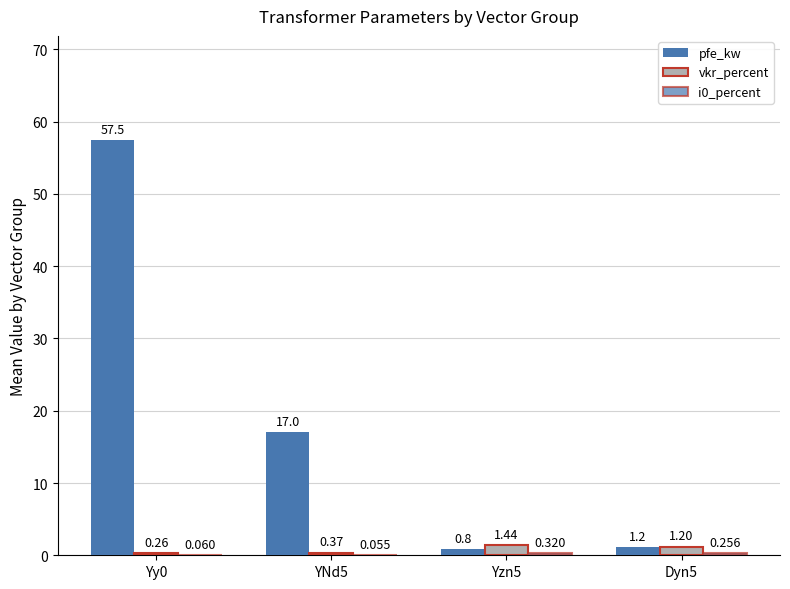

How many groups of bars are there?

4